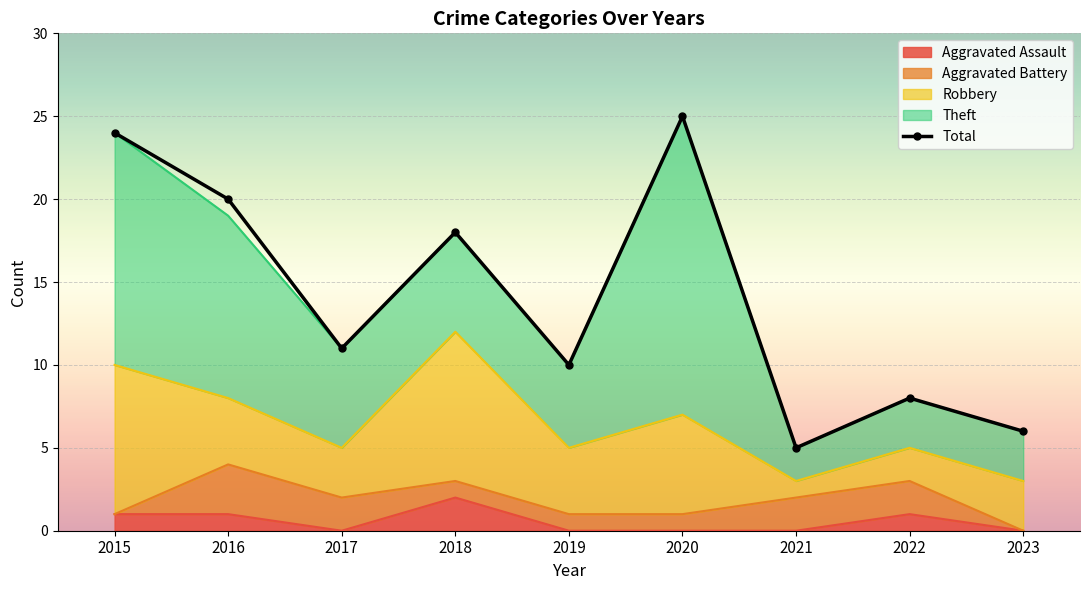

At which label does Theft first exceed 6?

2015